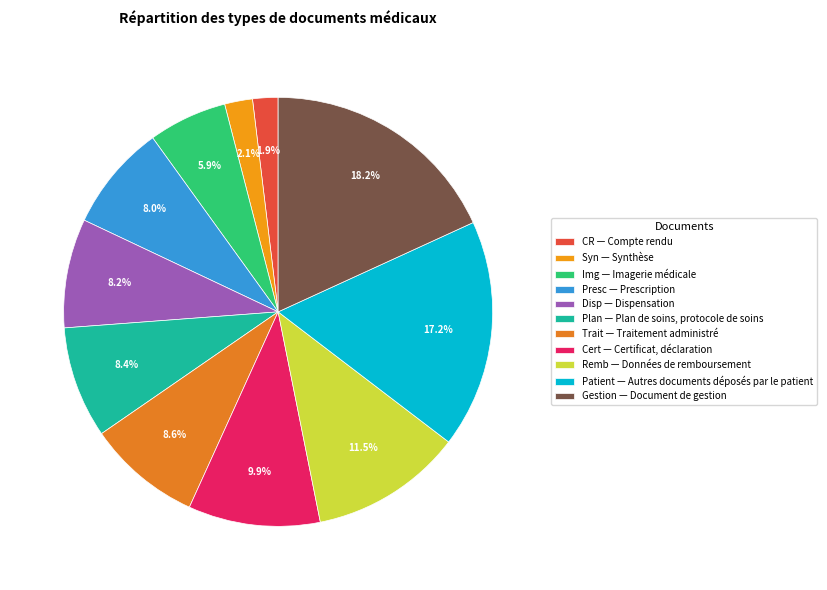

Count the number of slices in the pie.

11